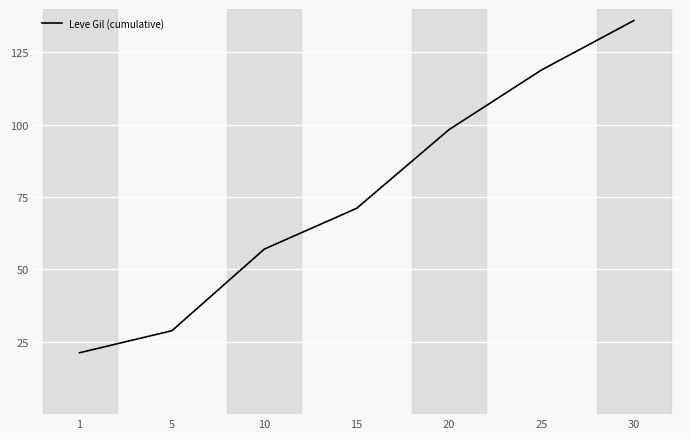

At which label is the value closest to 78?

15